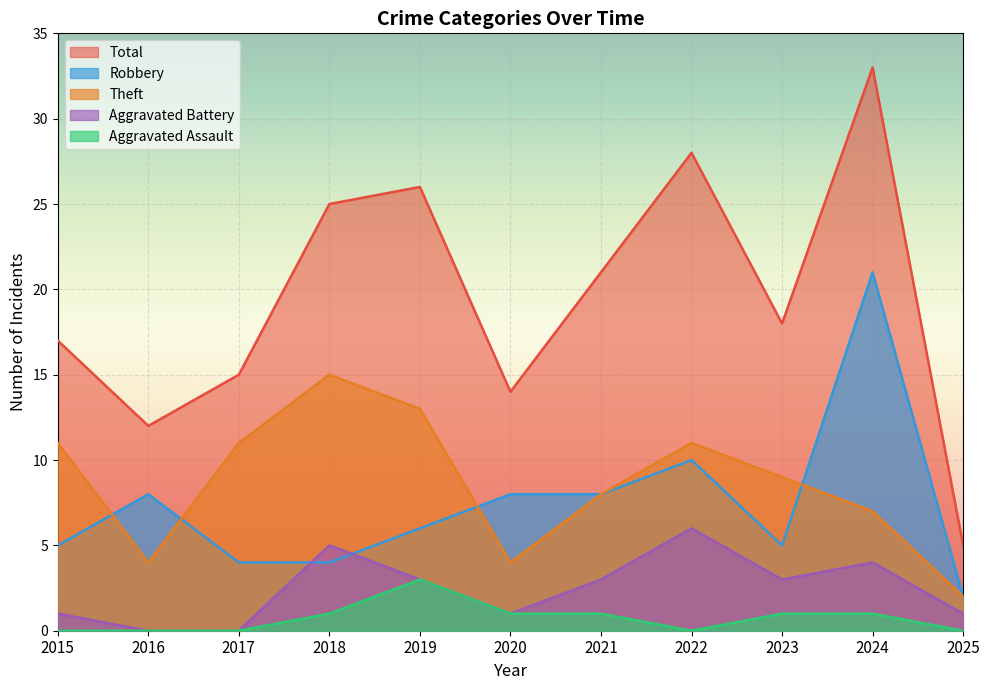

What is the average value of the Theft series?

9